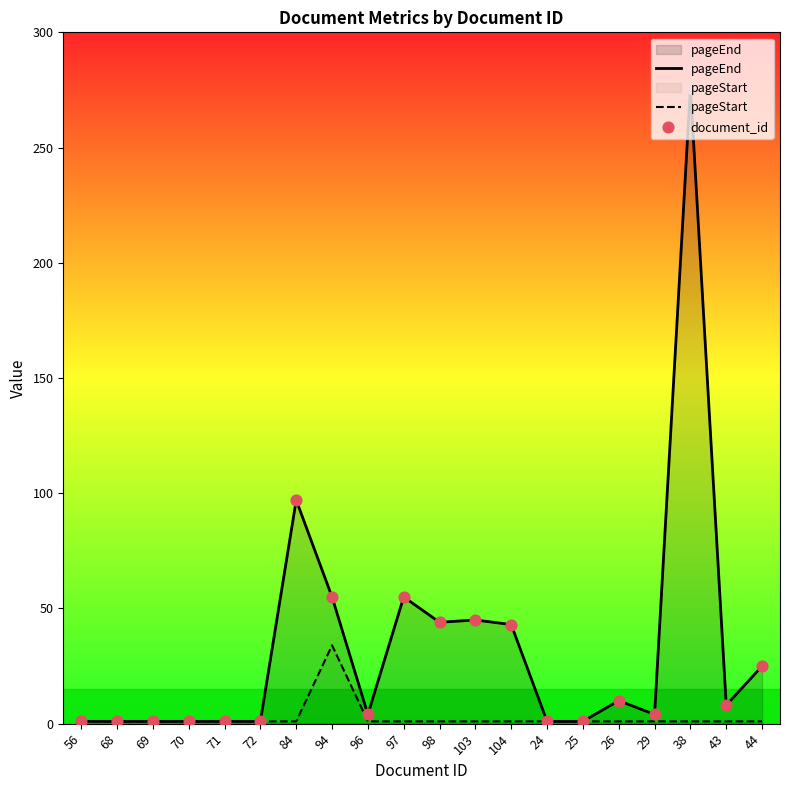

What are all the series names shown in the legend?

pageEnd, pageStart, document_id